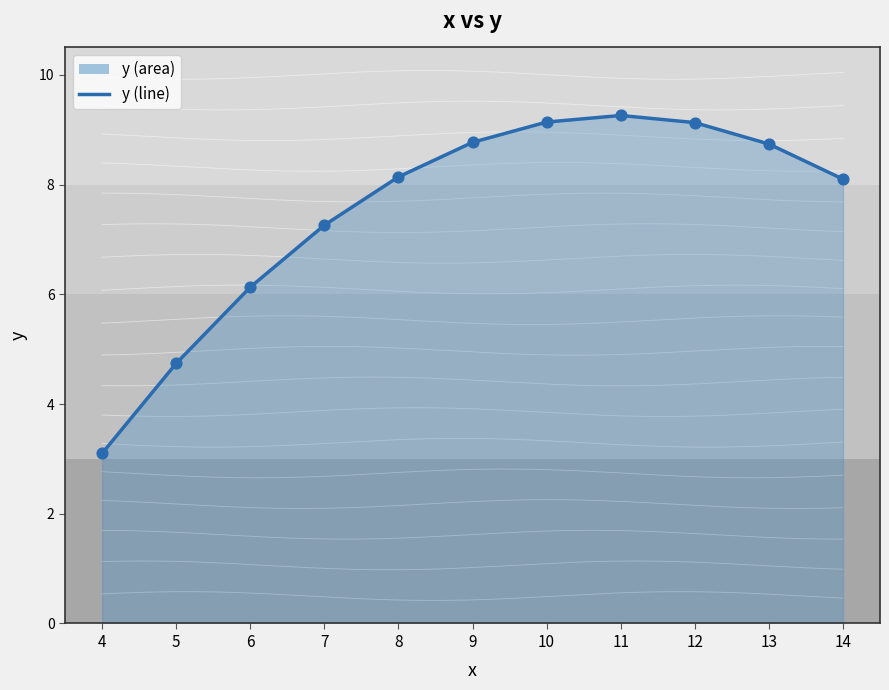

Between 13 and 4, which is larger?

13